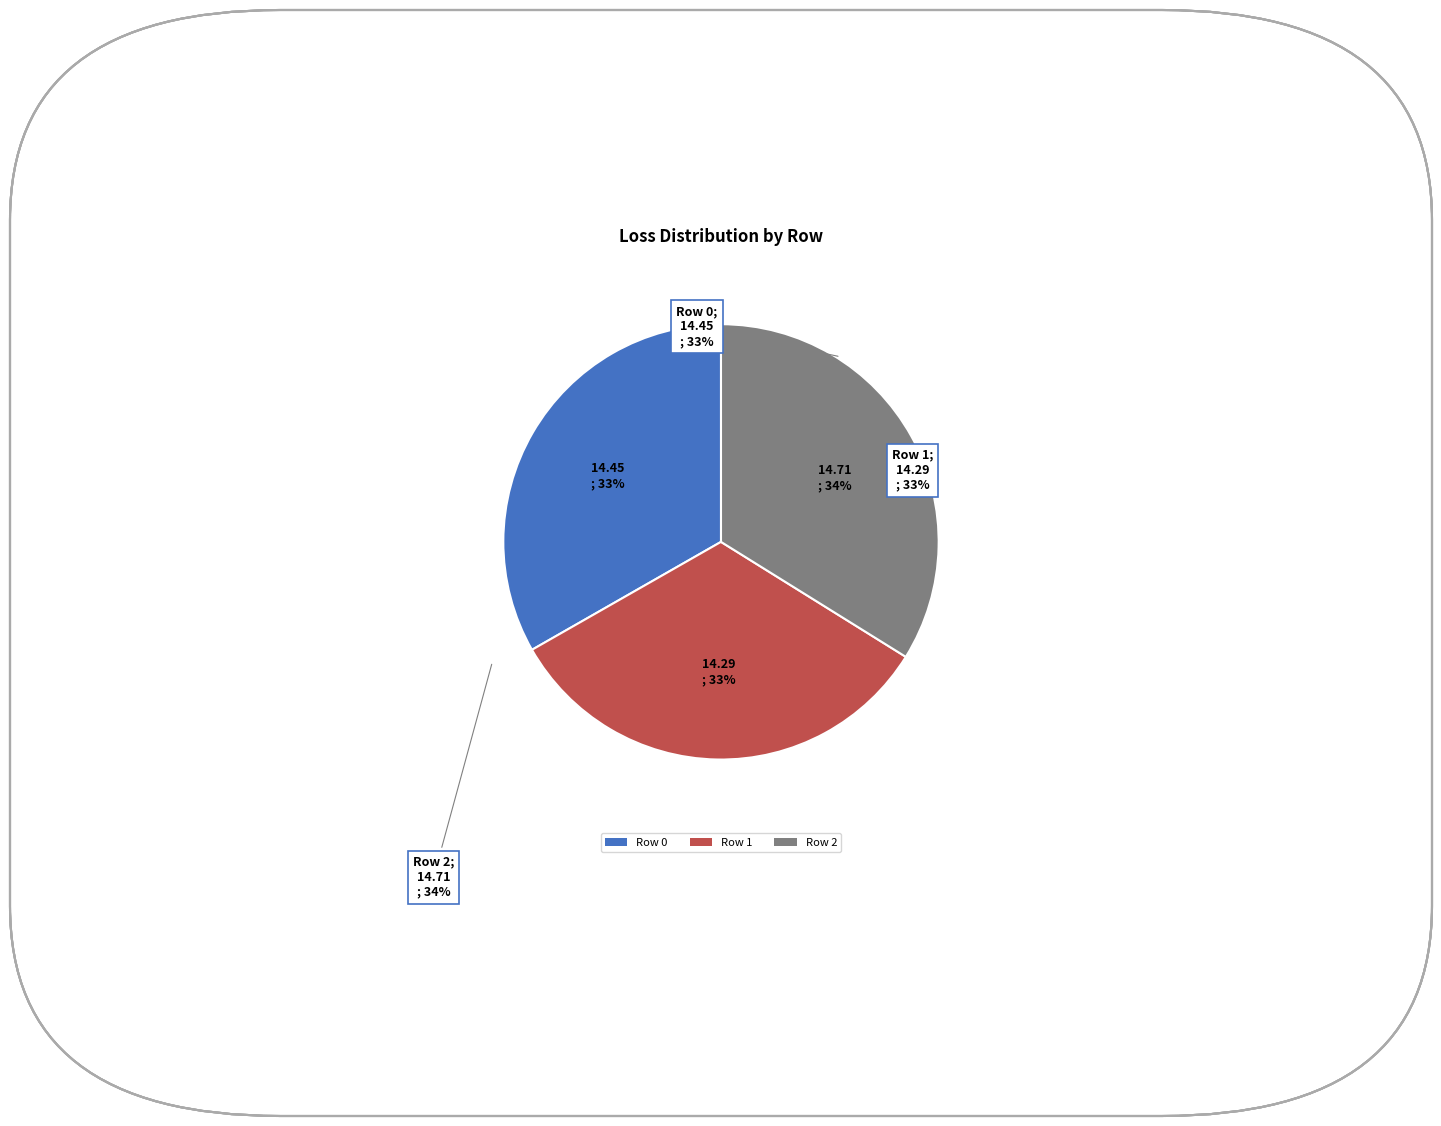

What is the total percentage of Row 1 and Row 2?

66.7%